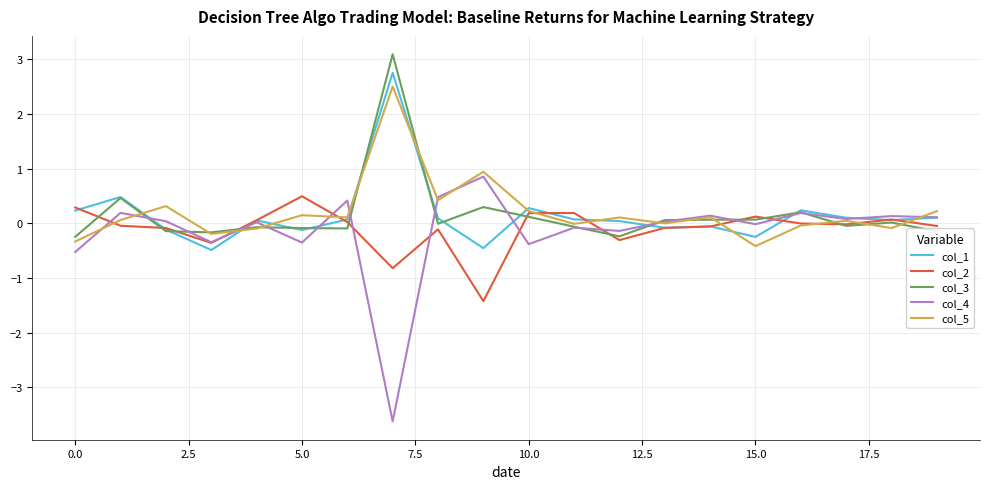

What is the greatest value displayed?

3.1